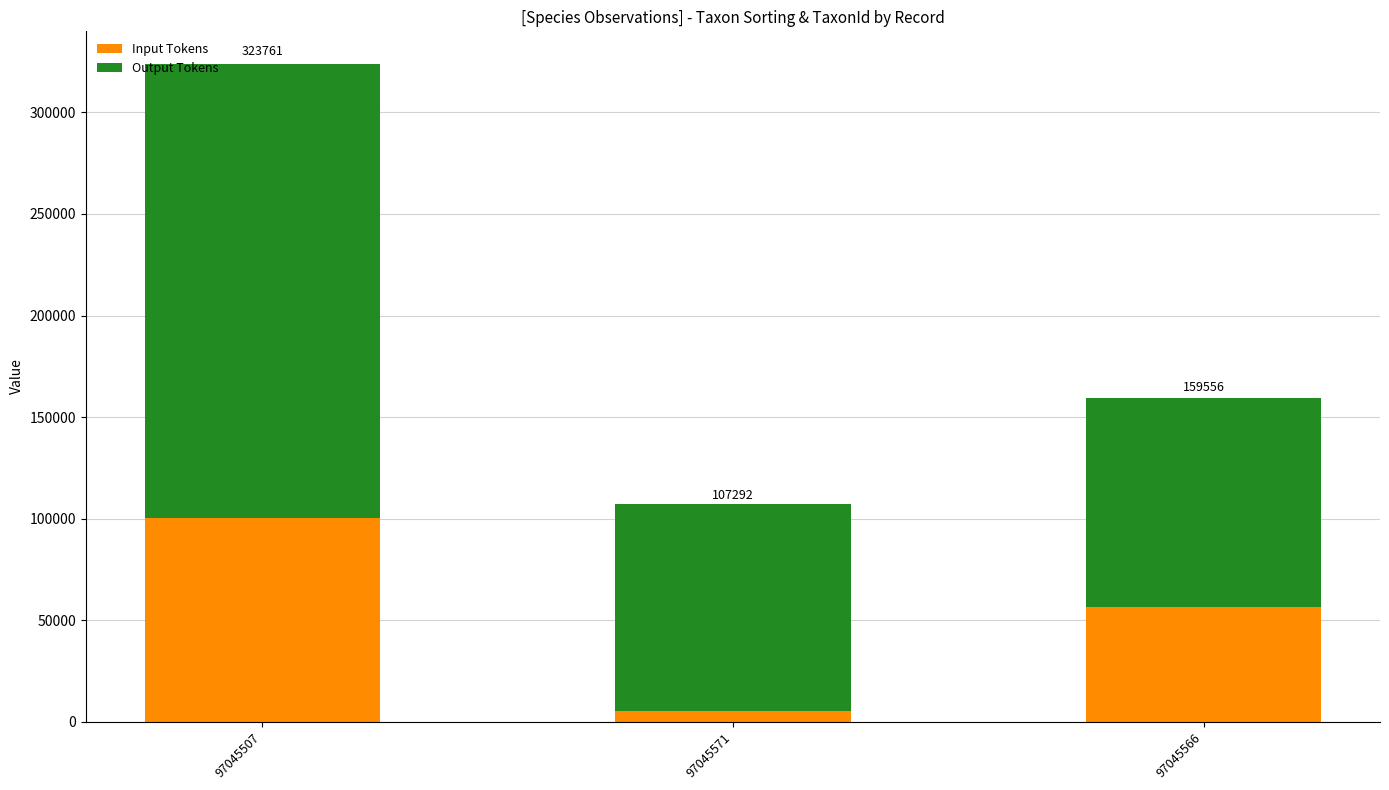

At which label is Input Tokens closest to 52811?

97045566